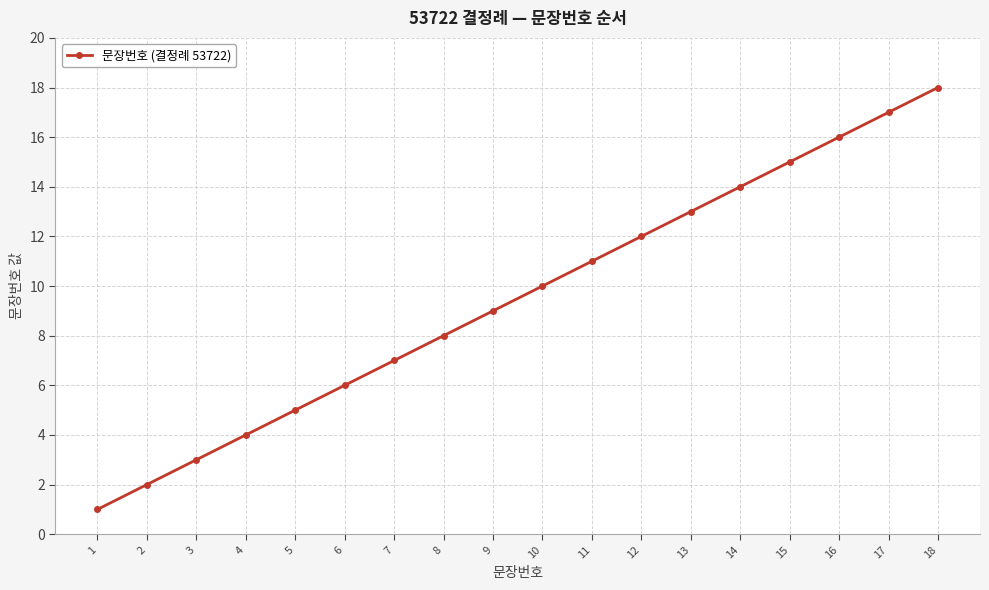

Rank the categories by value from highest to lowest.

18, 17, 16, 15, 14, 13, 12, 11, 10, 9, 8, 7, 6, 5, 4, 3, 2, 1